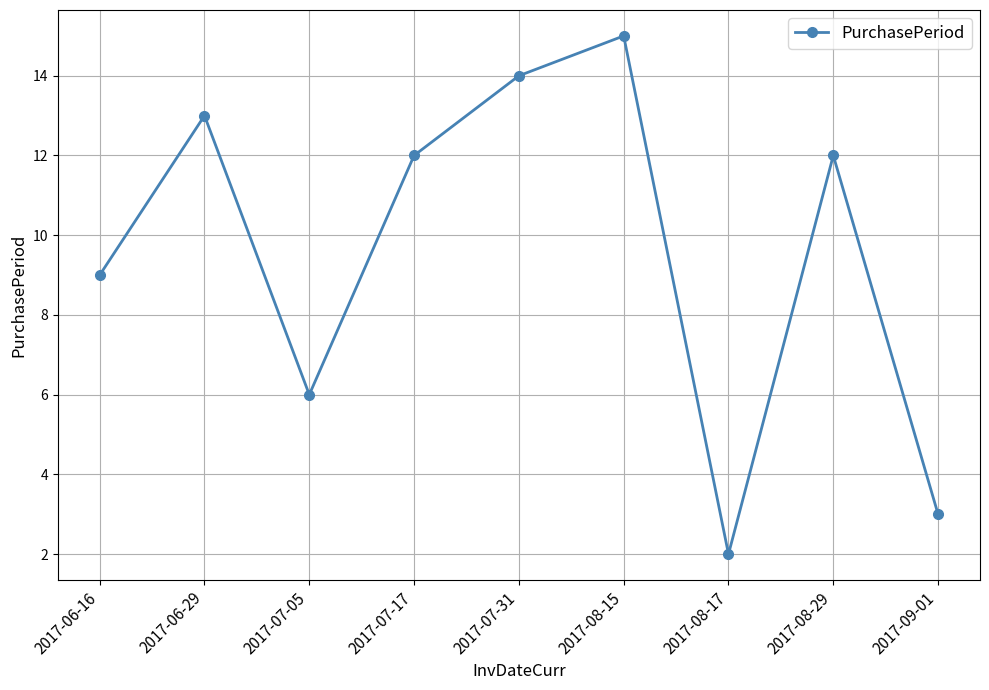

What is the ratio of the value at 2017-09-01 to the value at 2017-07-31?

0.2